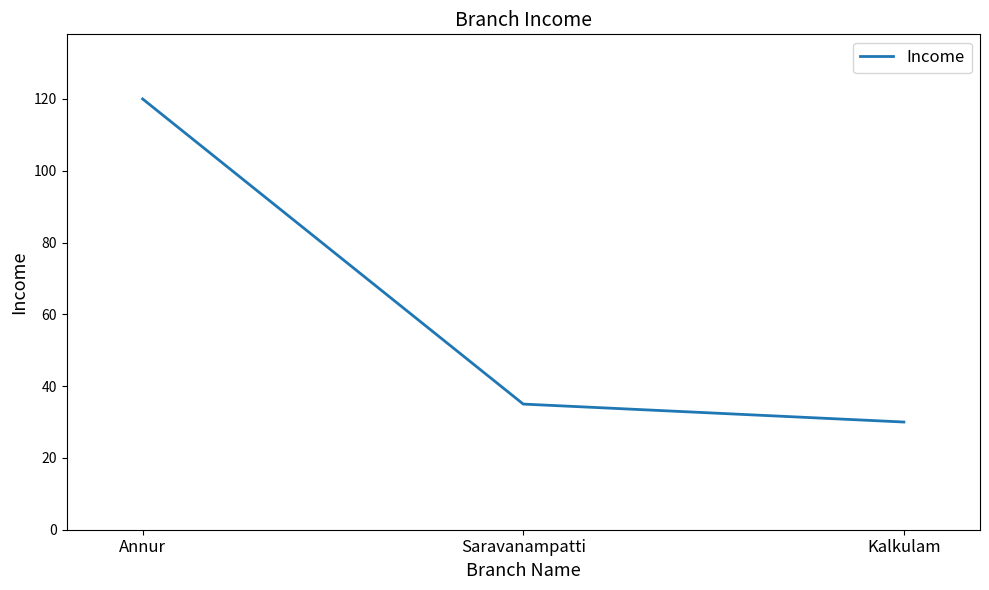

What is the smallest value displayed?

30